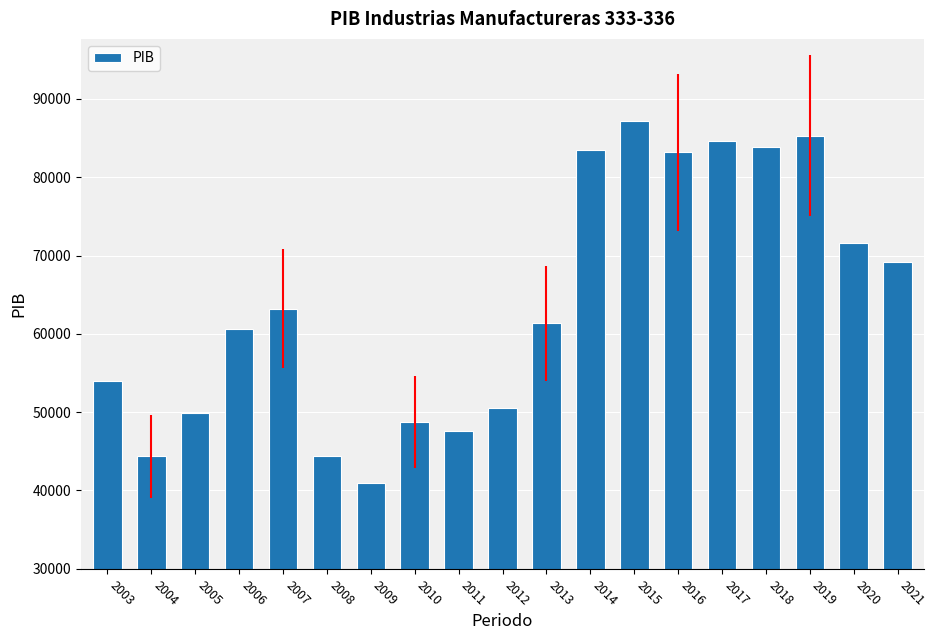

What is the value of the 2nd bar from the left?

44358.3